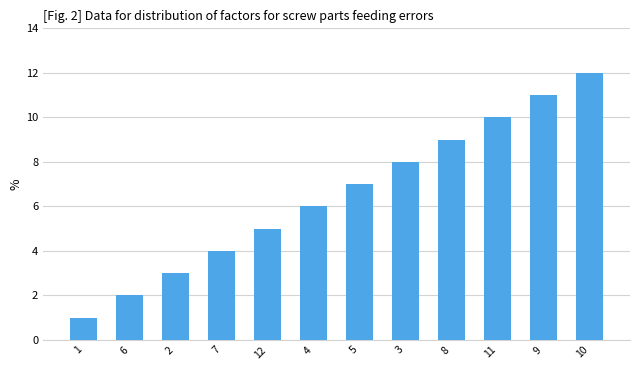

True or false: the data shows 10 at 5.

False